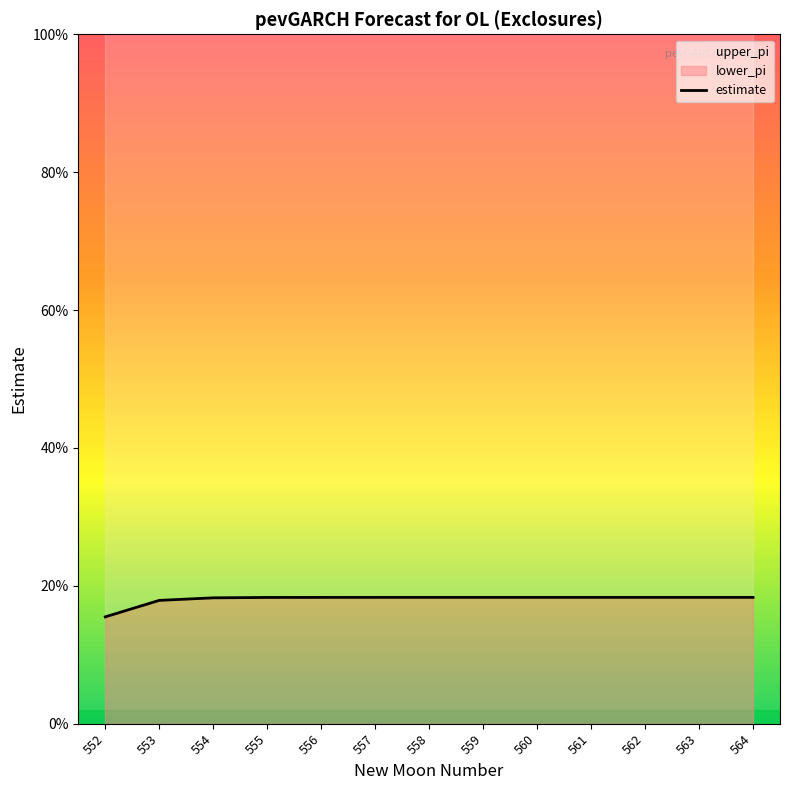

List the labels in order of value, largest first.

564, 563, 562, 561, 560, 559, 558, 557, 556, 555, 554, 553, 552